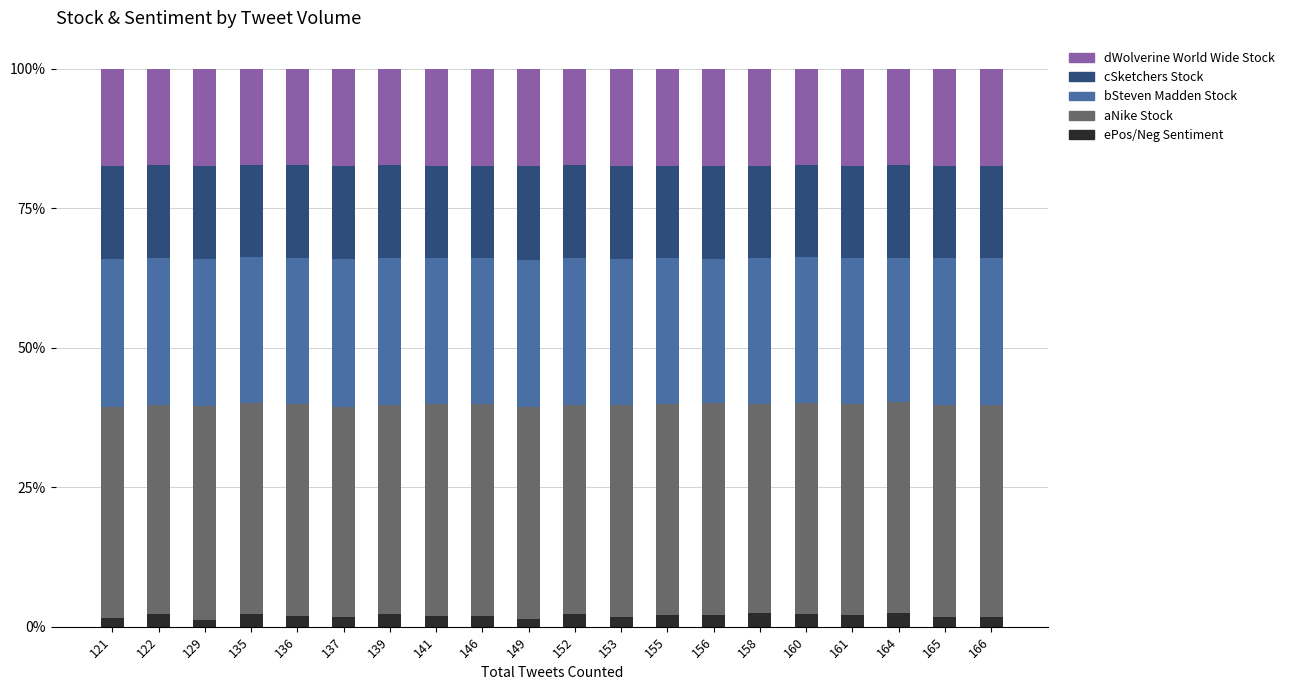

What is the total value across all series at 158?

100.0